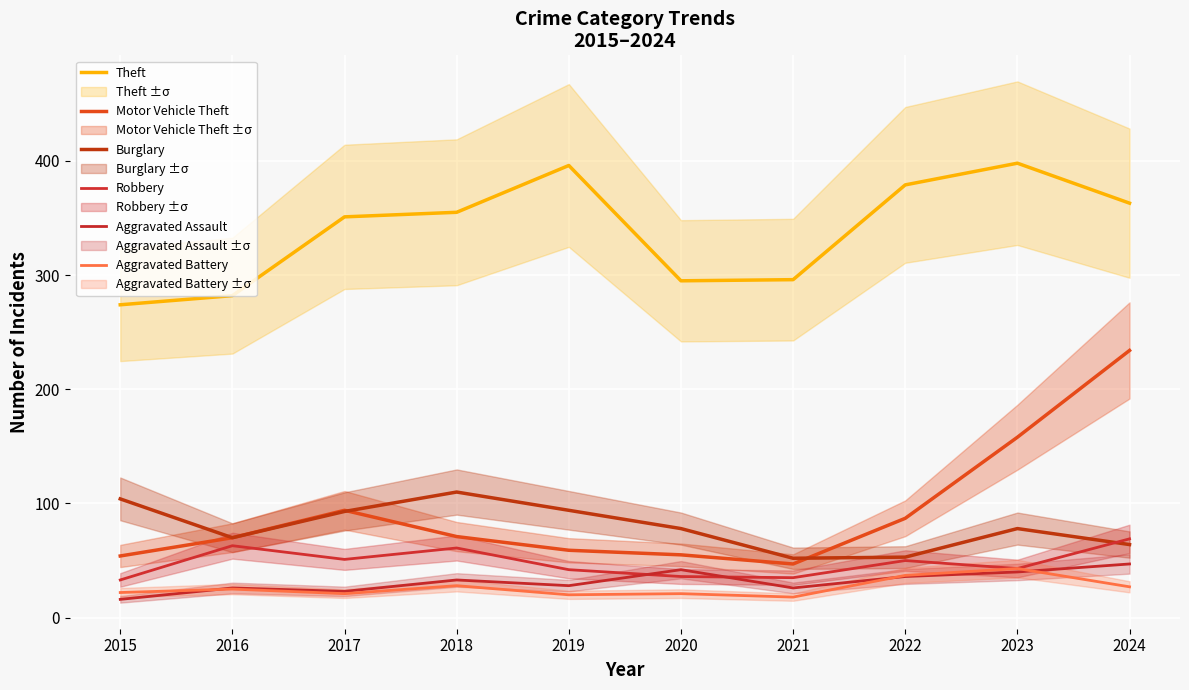

What value does the Robbery series have at 2019, to the nearest 5?

40